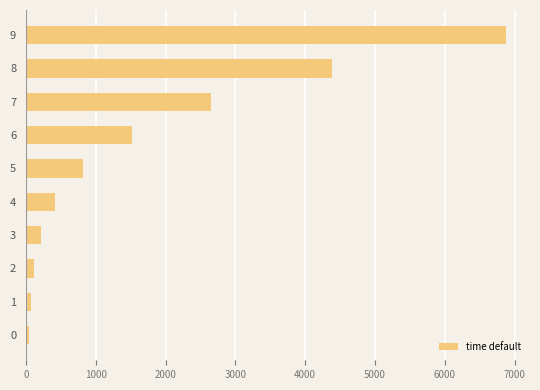

What is the greatest value displayed?

6876